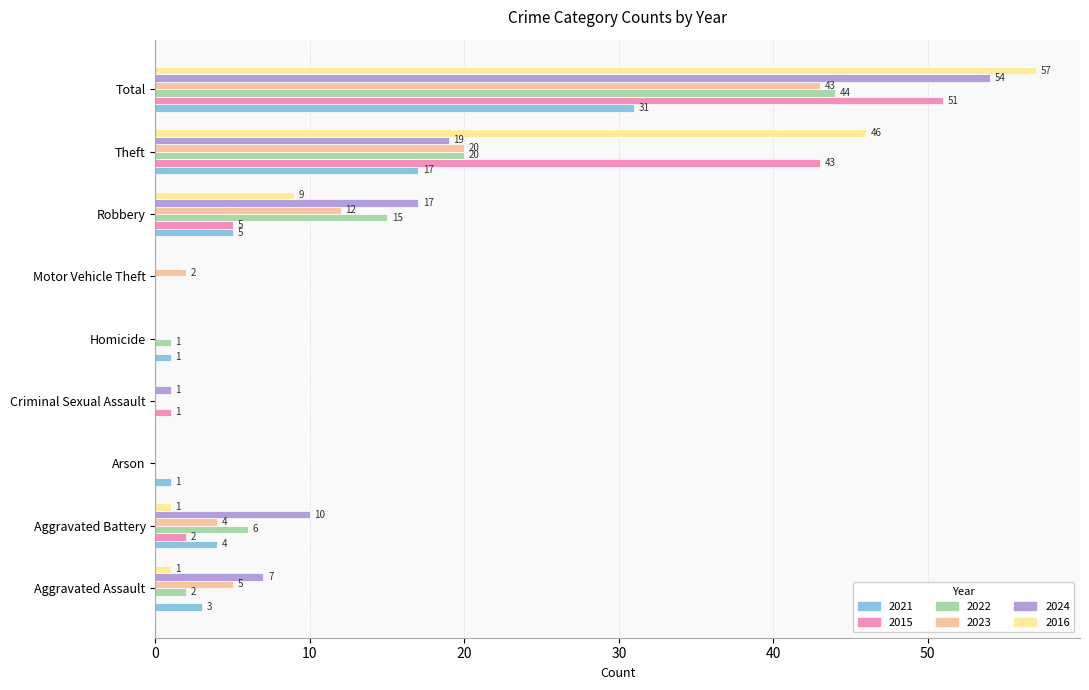

At Arson, list the series in order from largest to smallest.

2021, 2015, 2022, 2023, 2024, 2016